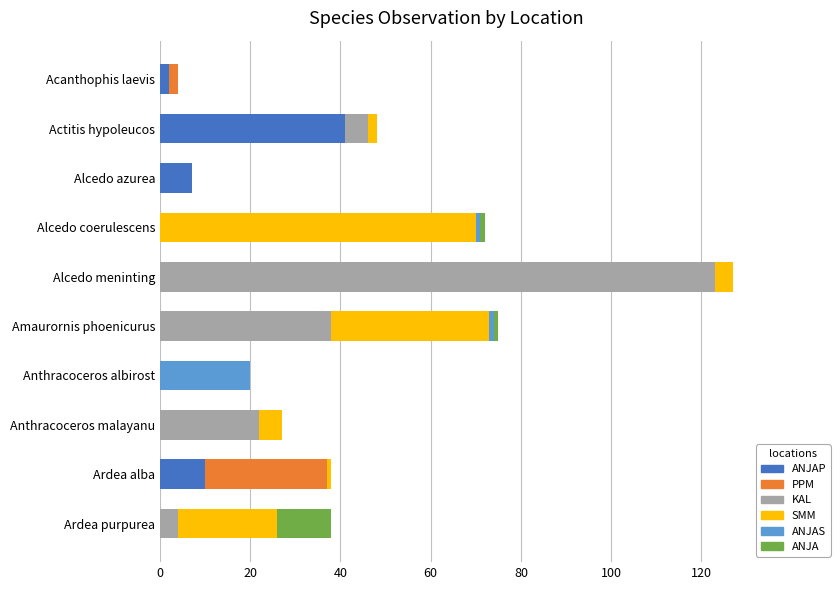

At which category is the sum across all series the highest?

Alcedo meninting